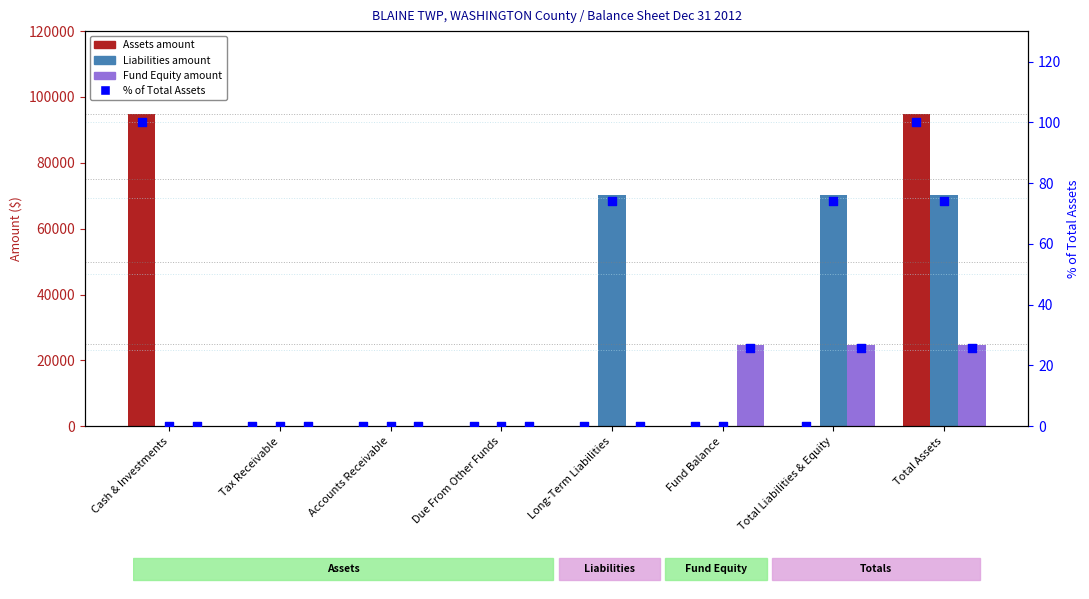

Which series reaches the maximum Y coordinate?

Assets